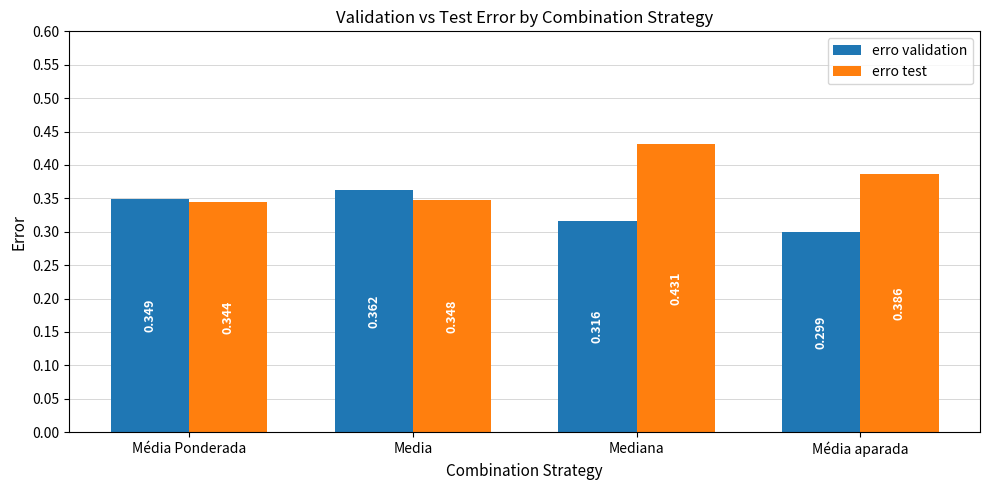

What is the label of the 4th bar from the right?

Média Ponderada